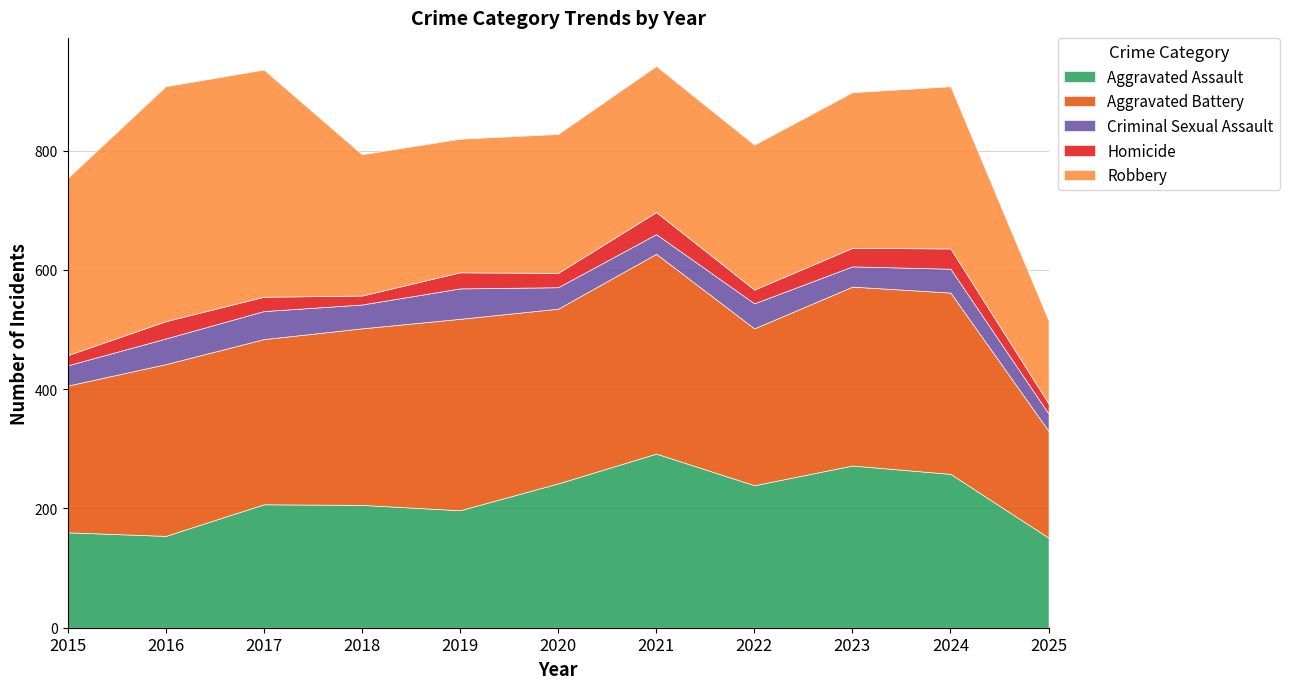

The Homicide series shows 11 at 2017. True or false?

False